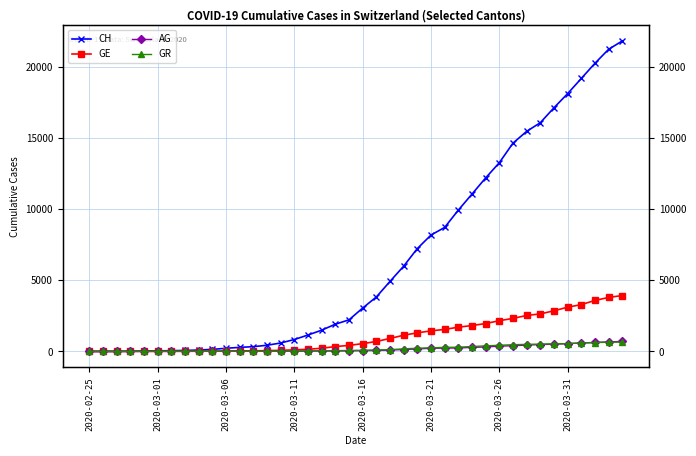

The GE series shows 3928 at 39. True or false?

True